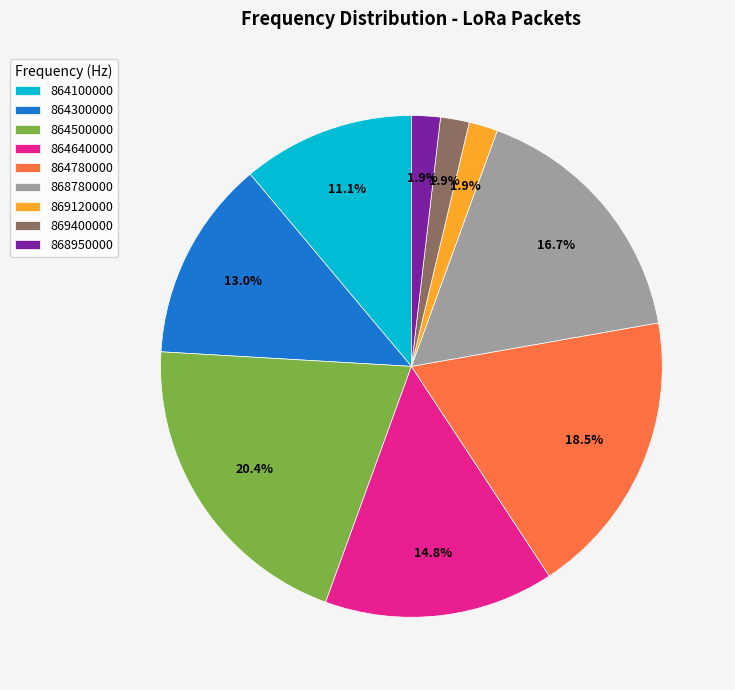

What percentage is the 864640000 slice, to the nearest percent?

15%